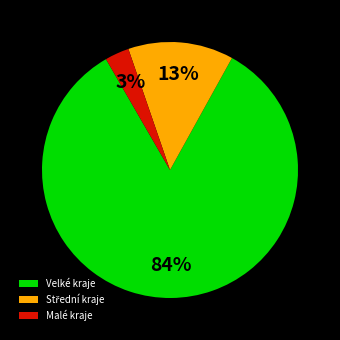

The Malé kraje slice represents 14% of the pie. True or false?

False